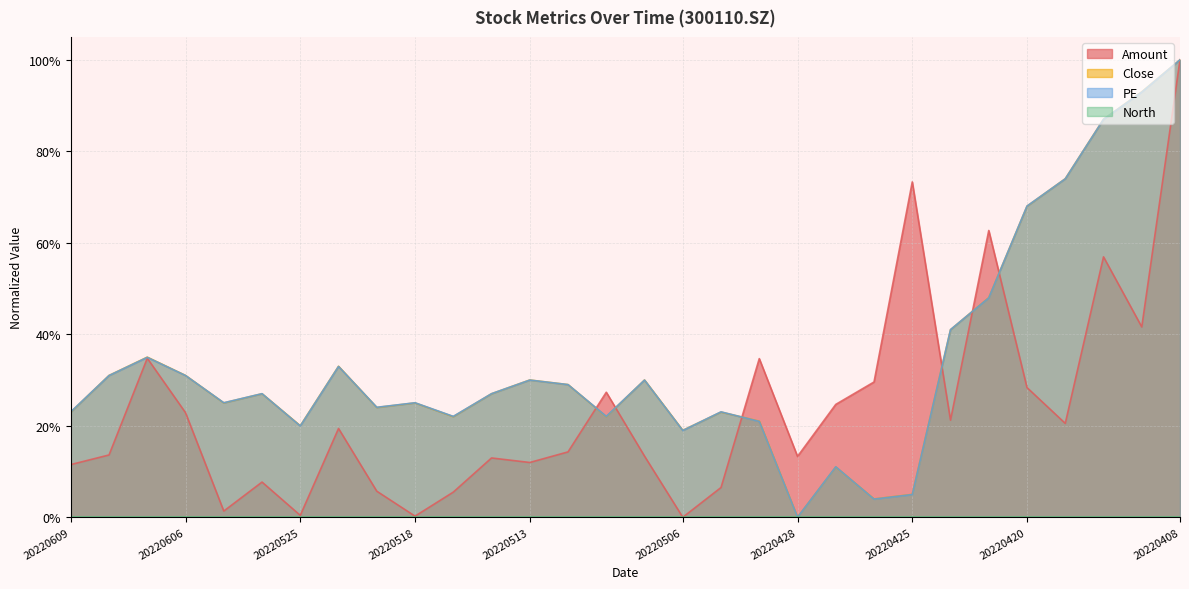

Rank the categories by PE value from lowest to highest.

20220428, 20220426, 20220425, 20220427, 20220506, 20220525, 20220429, 20220517, 20220511, 20220609, 20220505, 20220519, 20220602, 20220518, 20220601, 20220516, 20220512, 20220513, 20220510, 20220608, 20220606, 20220523, 20220607, 20220422, 20220421, 20220420, 20220419, 20220414, 20220412, 20220408